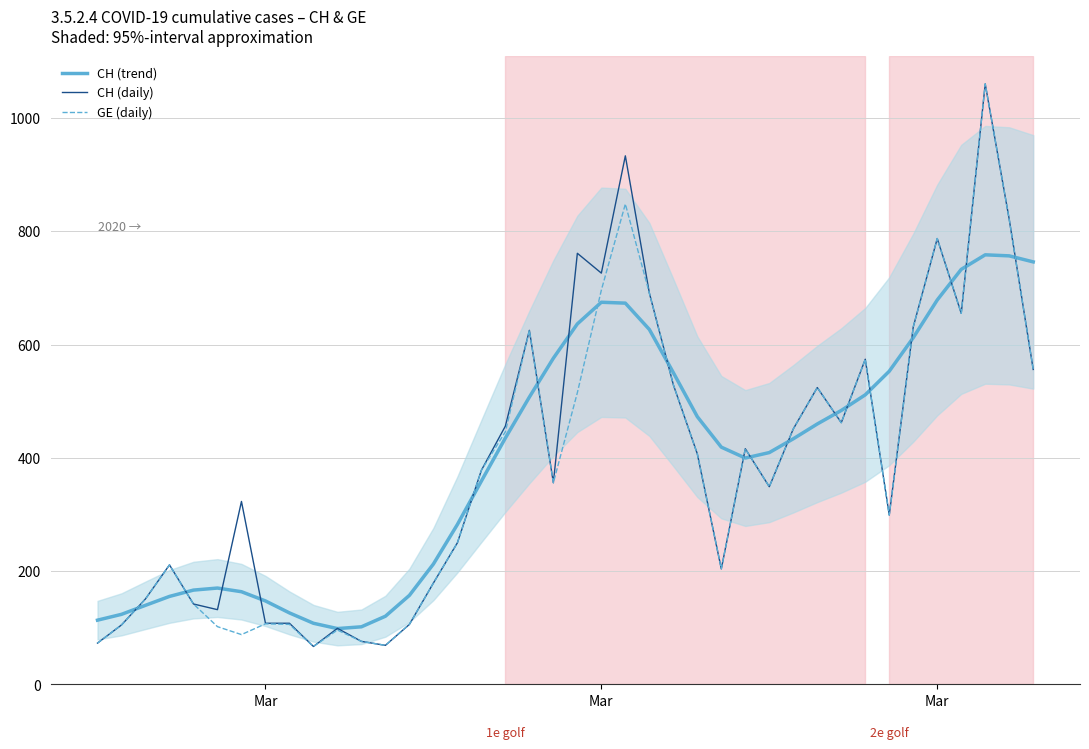

What is the difference between the second highest and second lowest values in the GE (daily) series?

779.0